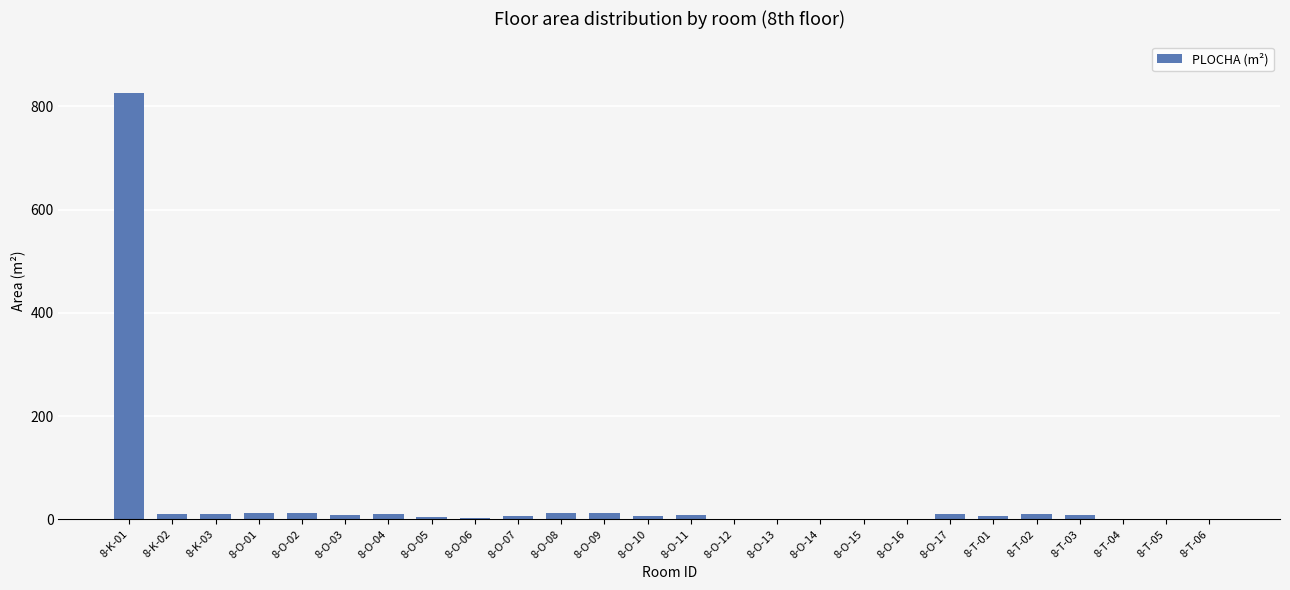

Count the number of data series in this chart.

1